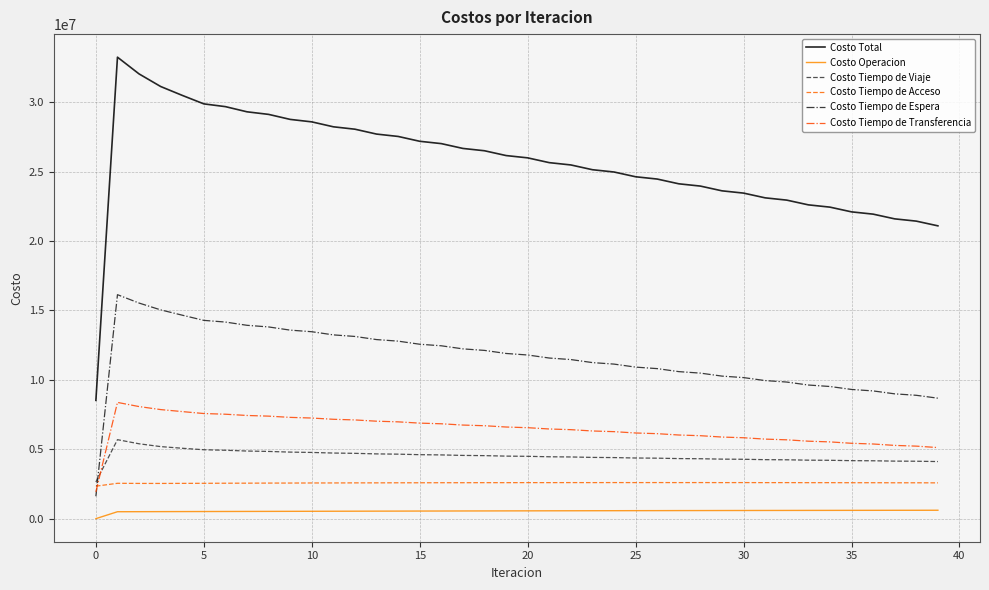

Which series has the widest spread of values?

Costo Total